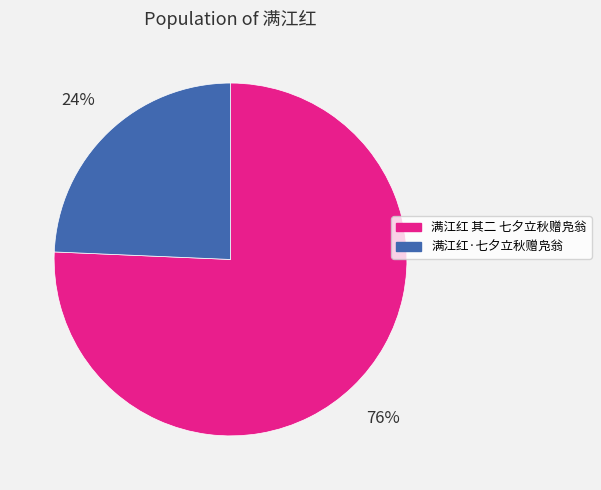

To the nearest percent, what portion does 满江红 其二 七夕立秋赠凫翁 represent?

76%